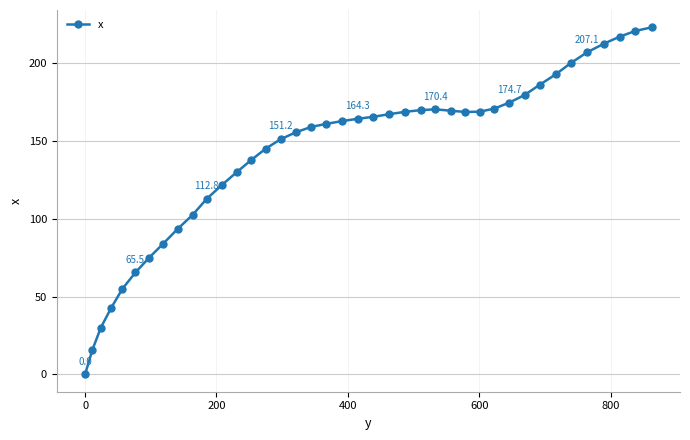

What is the maximum value shown in the chart?

223.1